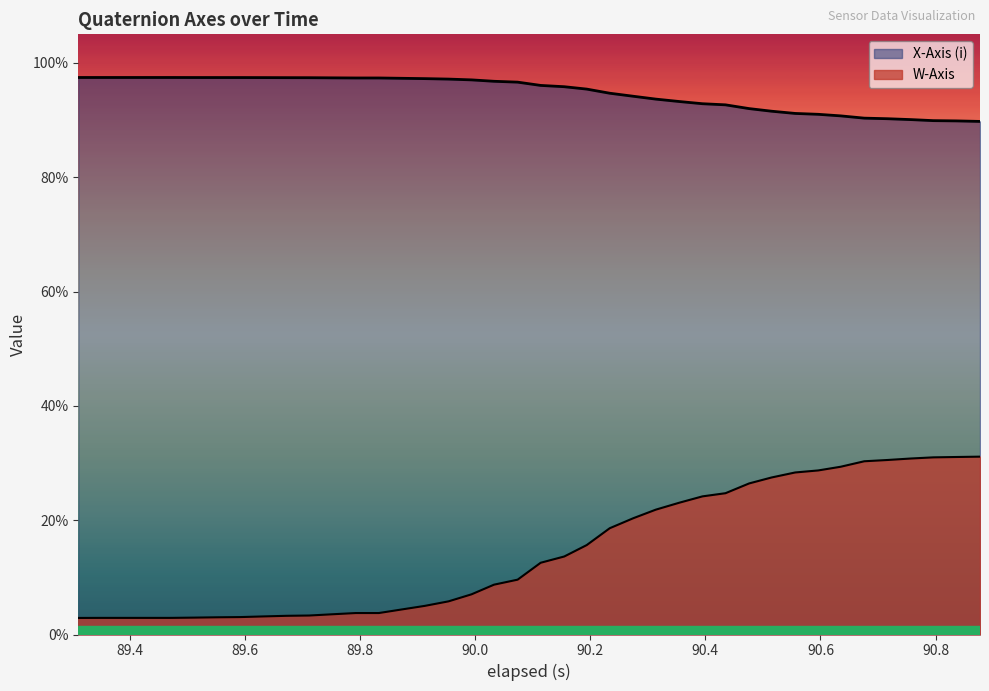

How many lines are shown in the chart?

2